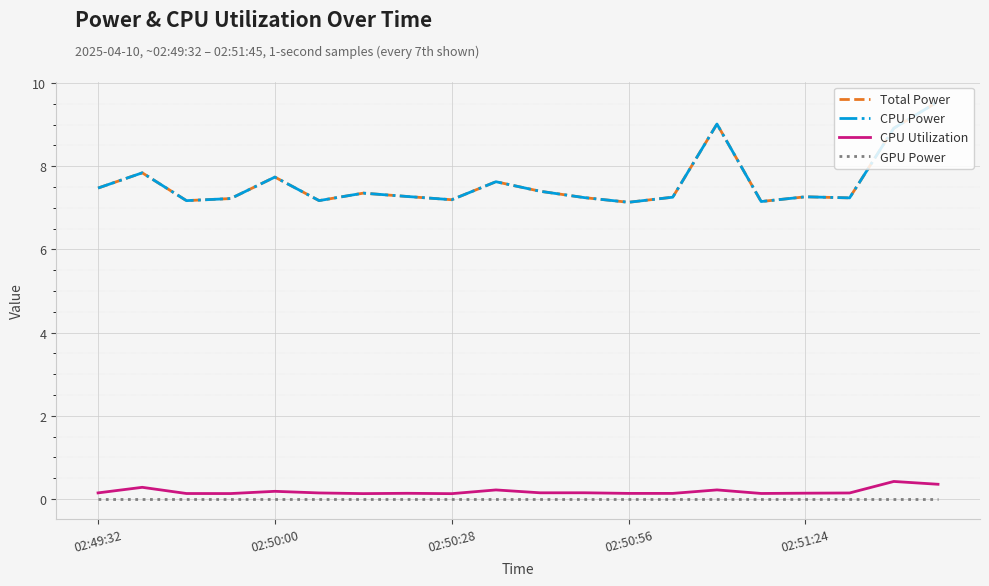

True or false: CPU Power and GPU Power intersect in this chart.

False